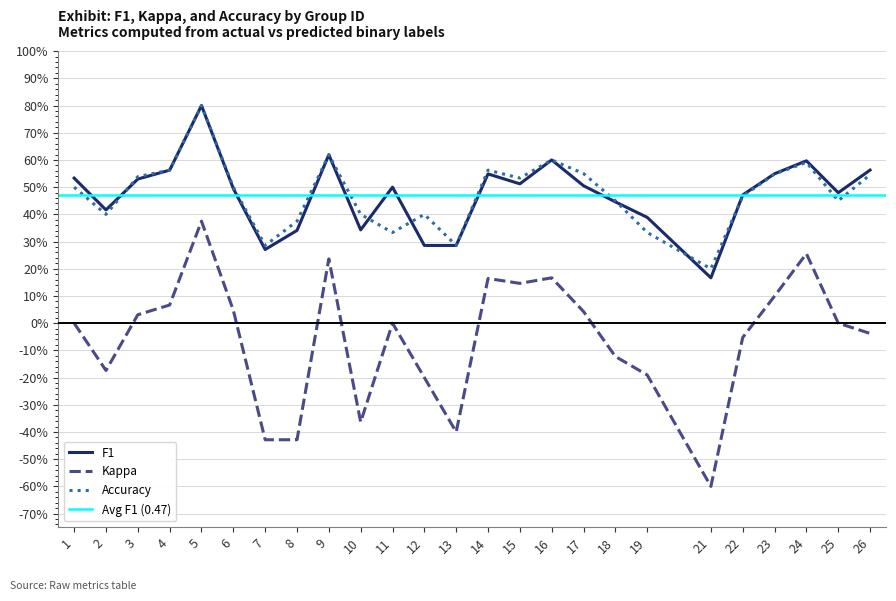

Is it true that accuracy equals 0.4 at 11?

False